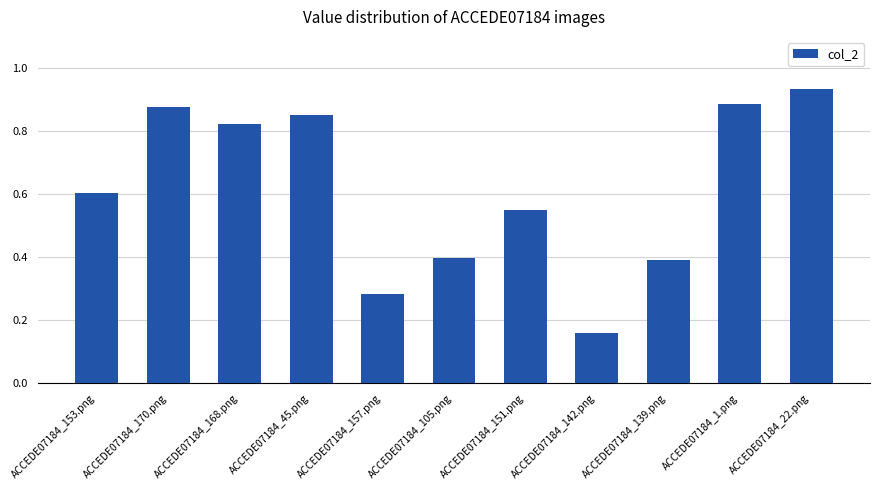

Between ACCEDE07184_1.png and ACCEDE07184_105.png, which is larger?

ACCEDE07184_1.png